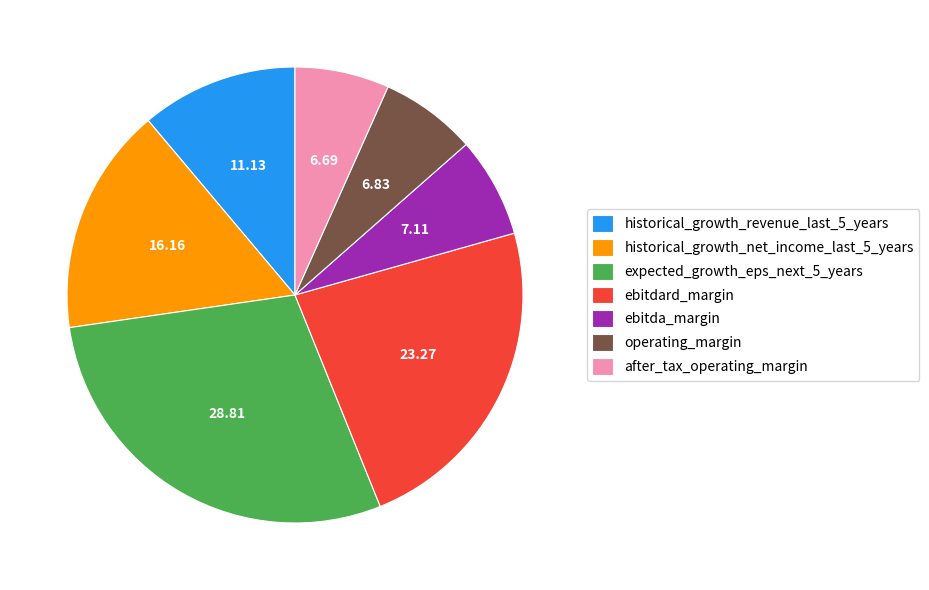

Between ebitda_margin and historical_growth_net_income_last_5_years, which is larger?

historical_growth_net_income_last_5_years